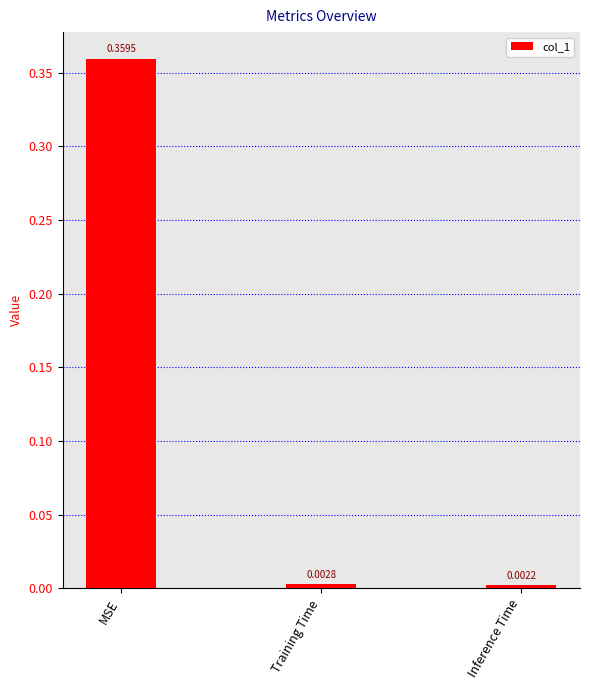

How many bars are there in total?

3